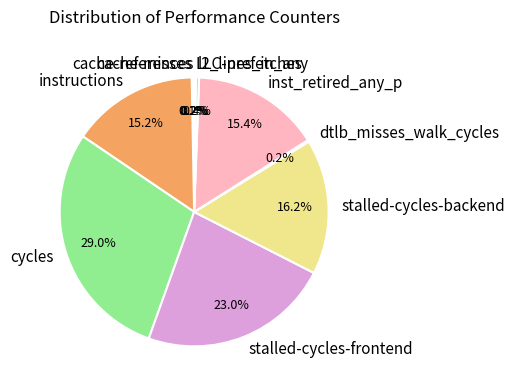

Does any single category account for the majority?

No